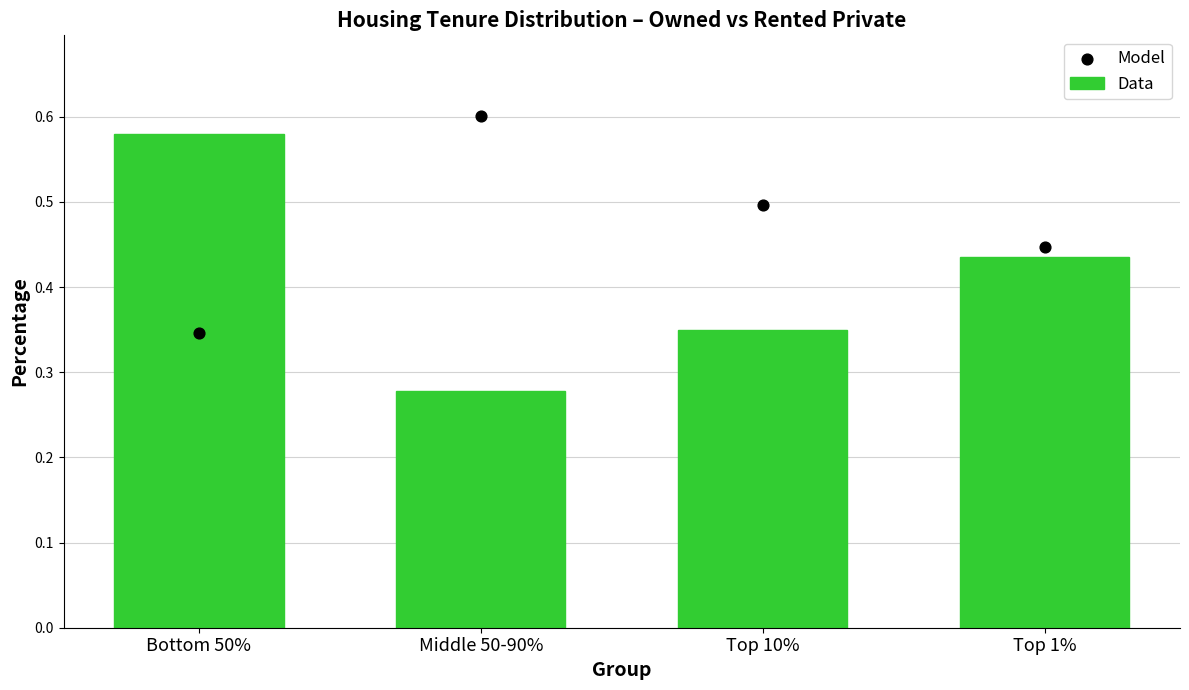

What are all the series names shown in the legend?

Data, Model